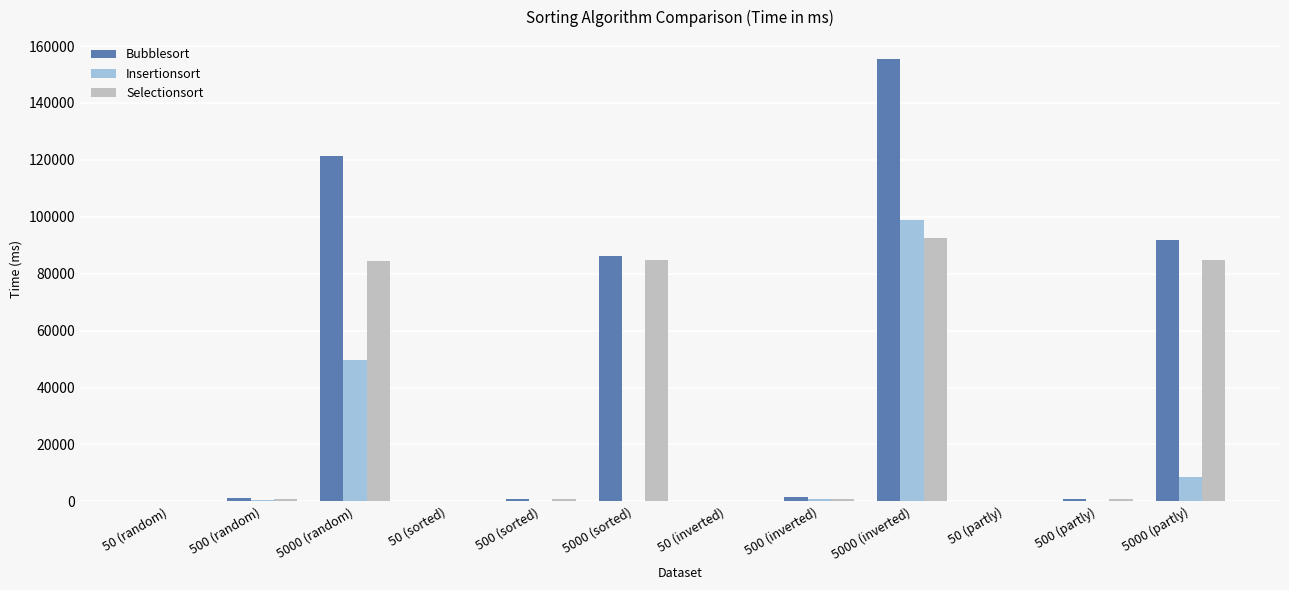

What is the sum of the Bubblesort values at 5000 (inverted) and 5000 (sorted)?

241443